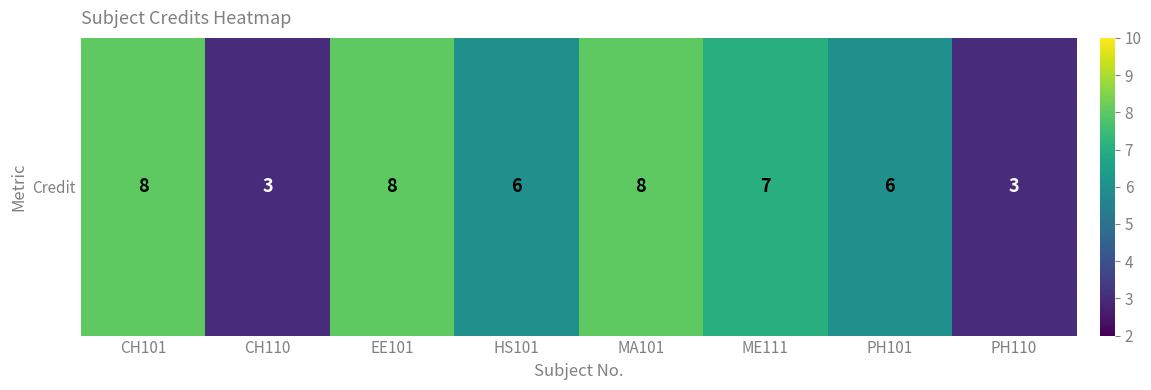

What is the sum of the values at PH110 and EE101?

11